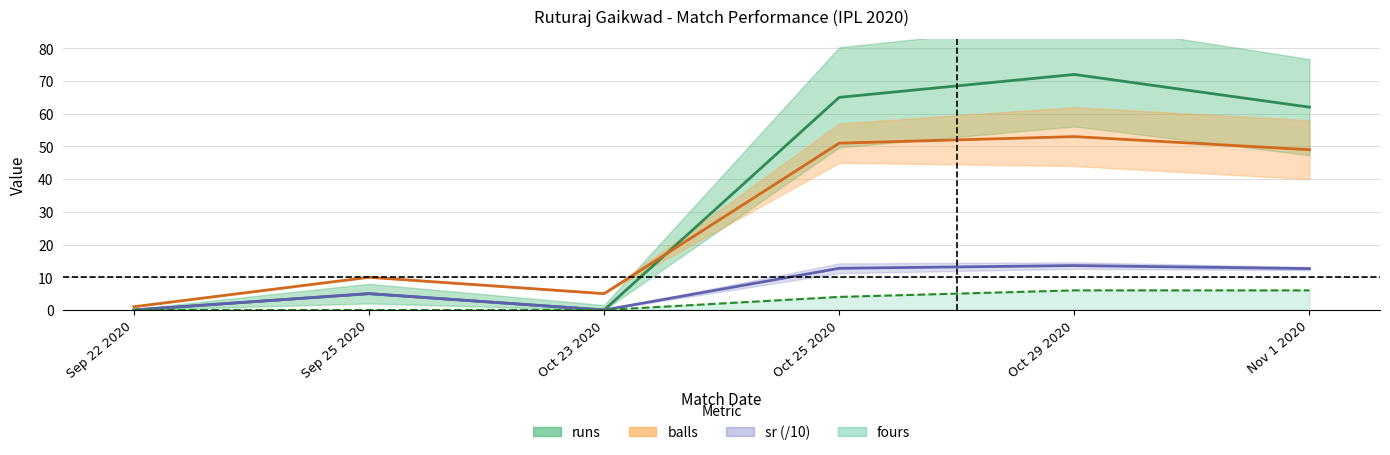

What is the label of the 2nd point from the left?

Sep 25 2020